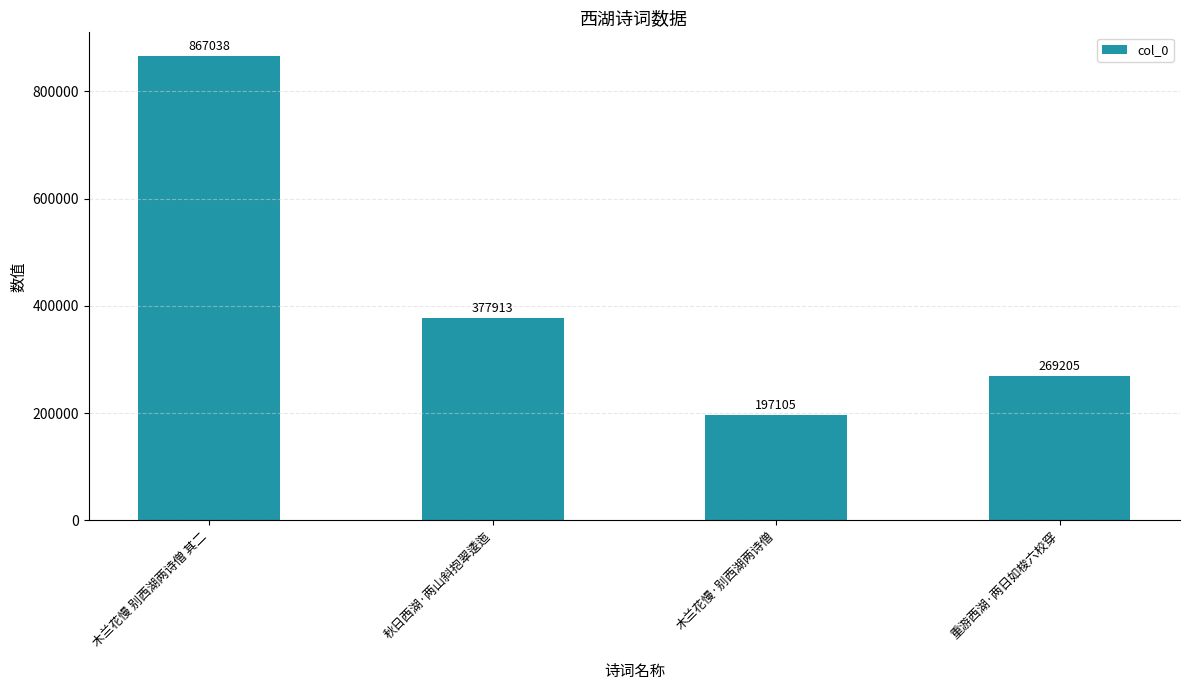

Which label corresponds to the largest value in the chart?

木兰花慢 别西湖两诗僧 其二